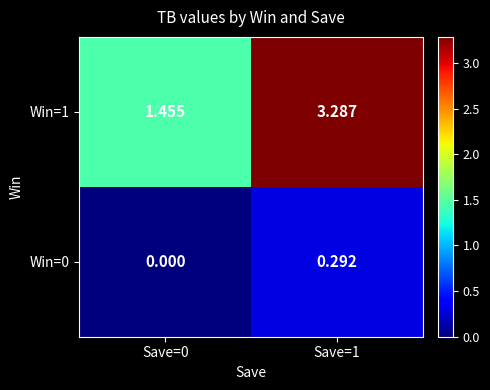

At which category is the sum across all series the highest?

Save=1